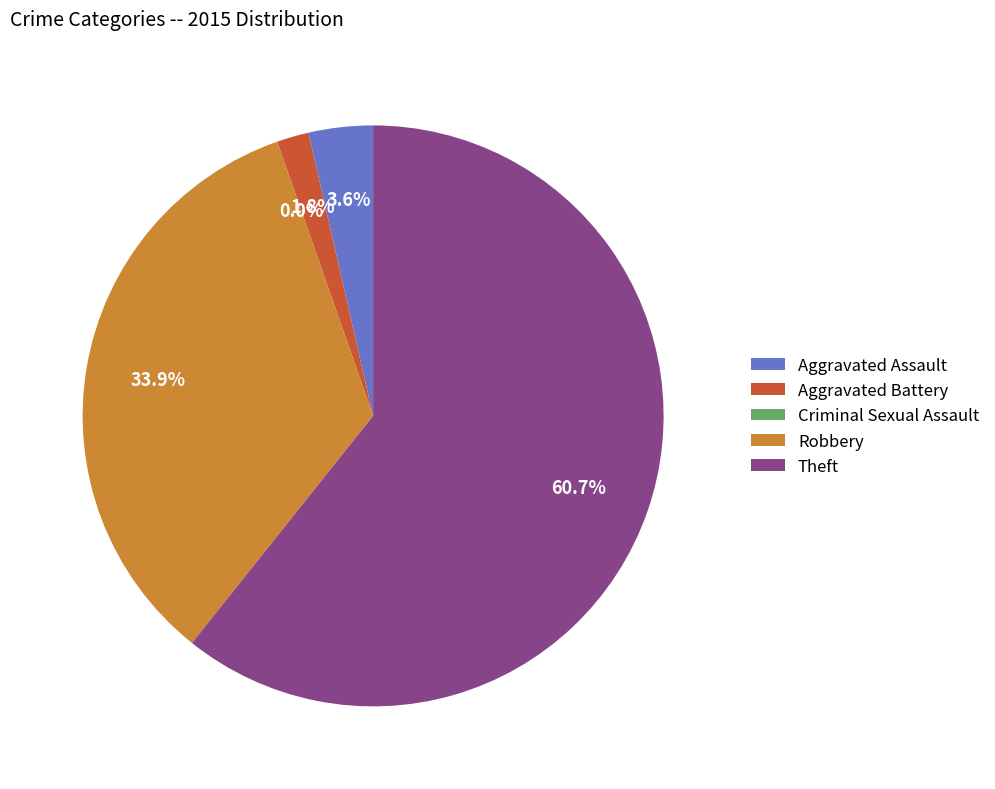

To the nearest percent, what is the combined percentage of Criminal Sexual Assault and Aggravated Assault?

4%